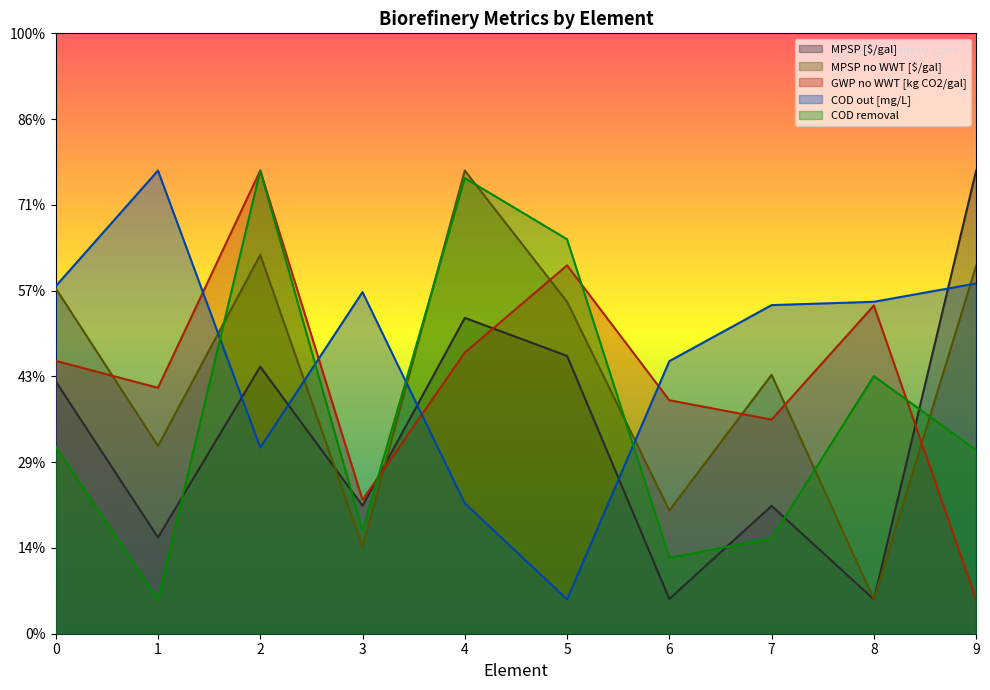

What is the average value of the GWP no WWT [kg CO2/gal] series?

1.5